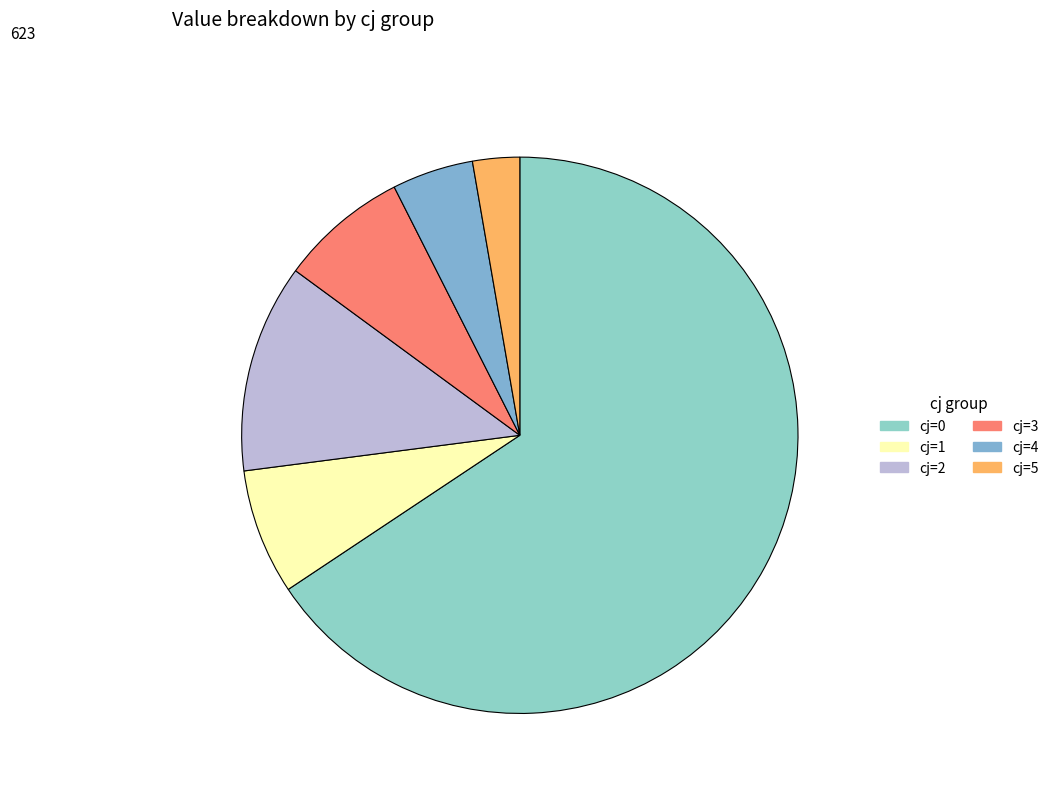

Is there a majority slice in this chart?

Yes